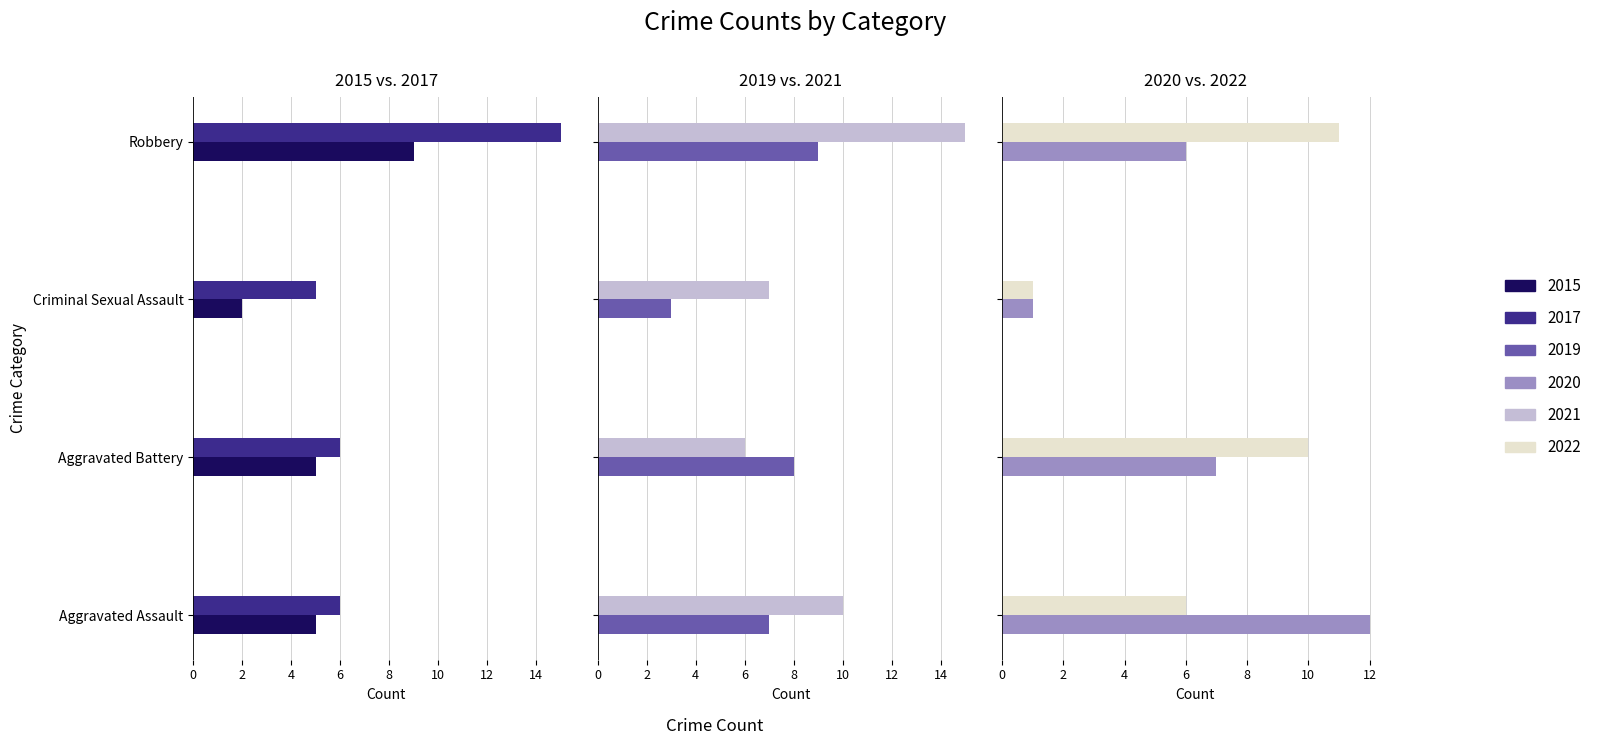

What is the sum of the 2017 values at Criminal Sexual Assault and Robbery?

20